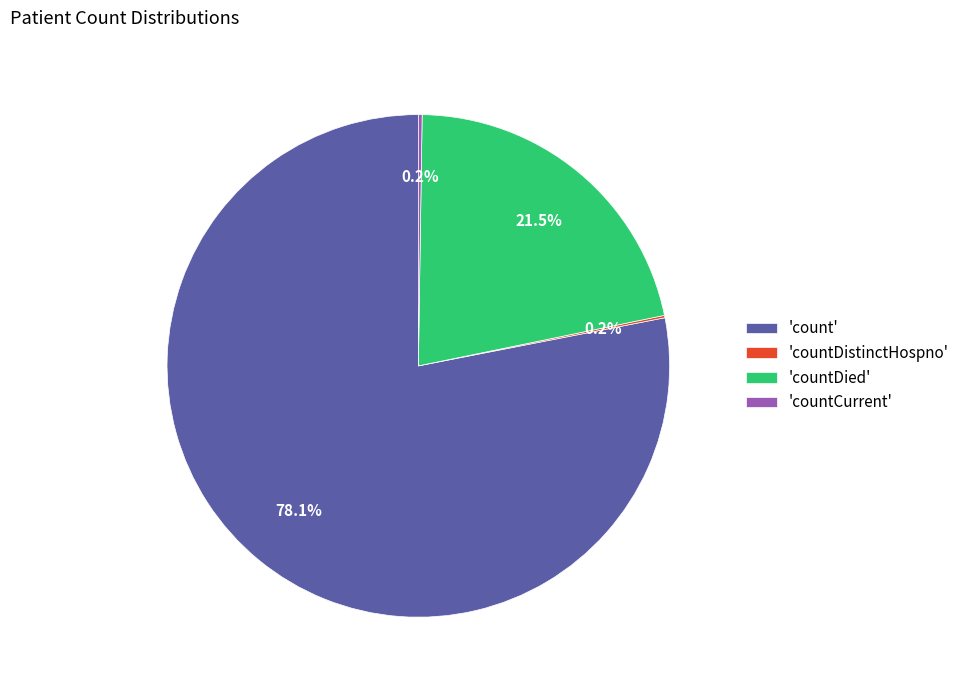

Is there a majority slice in this chart?

Yes